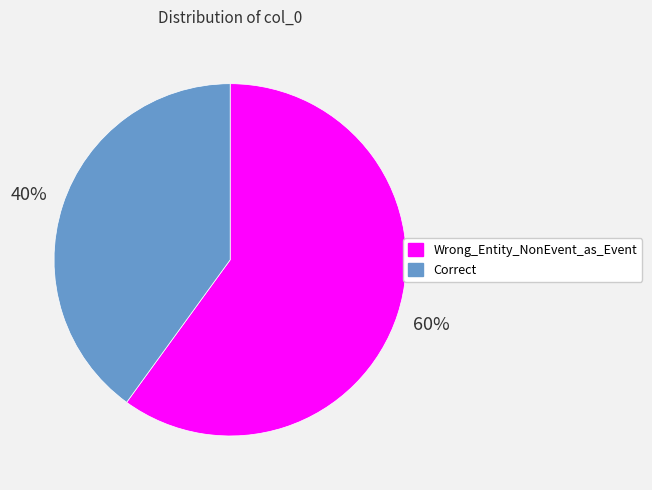

Is the sum of Wrong_Entity_NonEvent_as_Event and Correct greater than half?

Yes